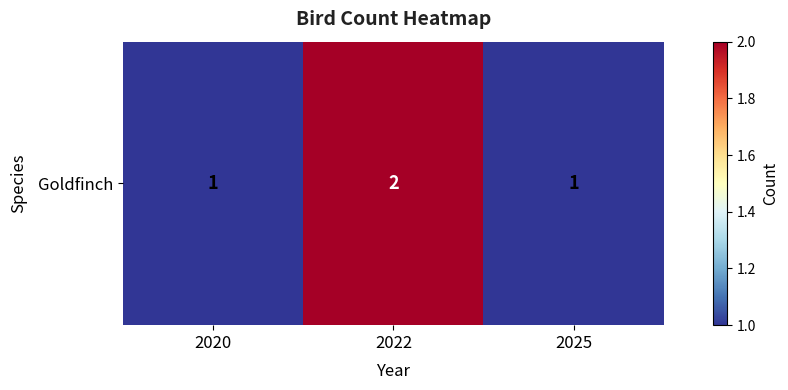

Is it true that the value at 2020 is 1?

False